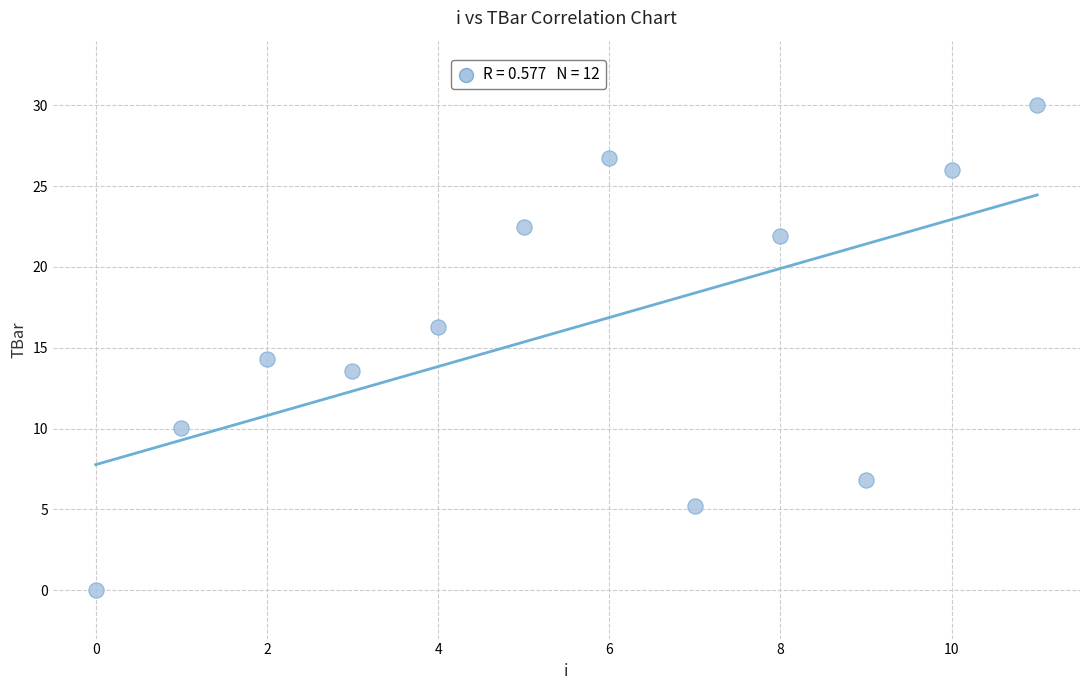

What is the average Y value?

16.1